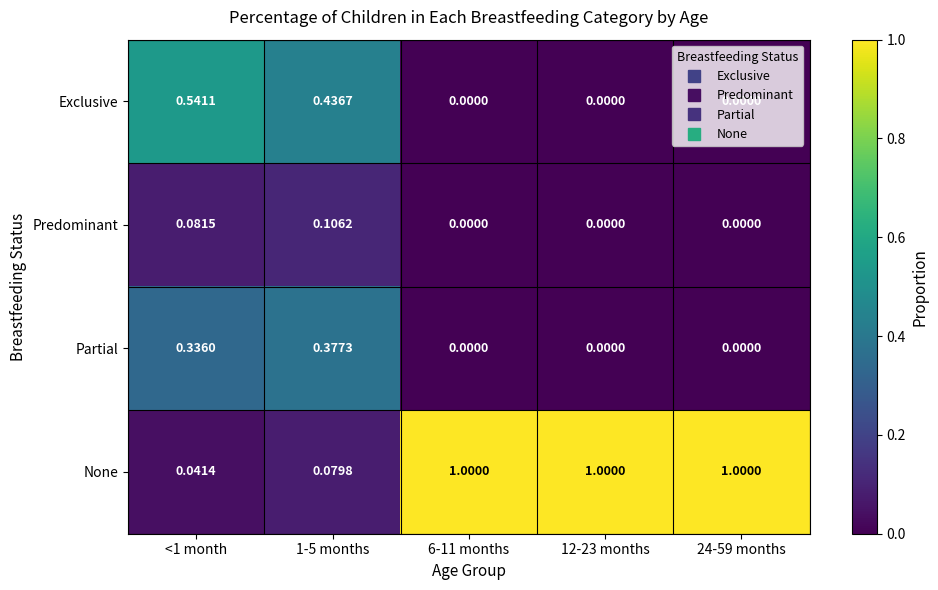

What is the maximum value shown in the chart?

1.0